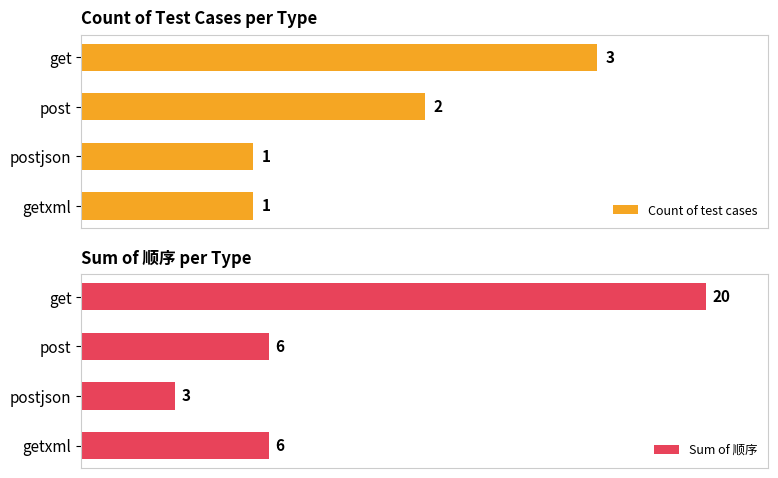

What is the value of the Count of test cases bar at the 3rd from the left?

1